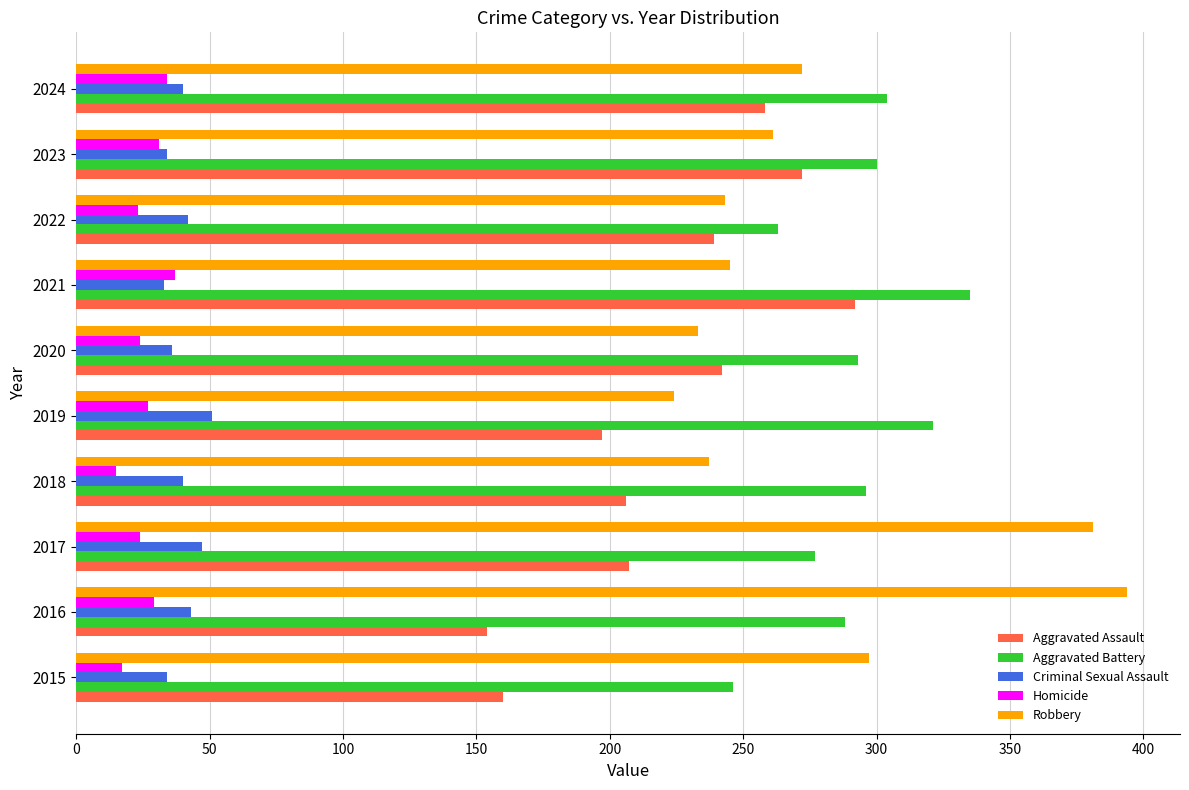

What is the sum of the Aggravated Battery values at 2024 and 2019?

625